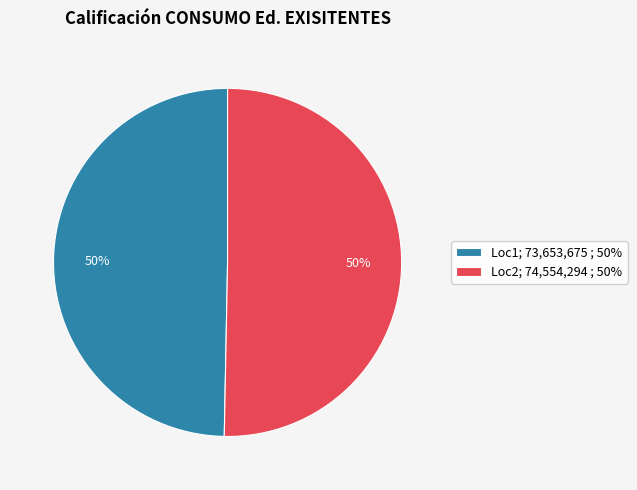

What percentage is the Loc1; 73,653,675 ; 50% slice, to the nearest percent?

50%